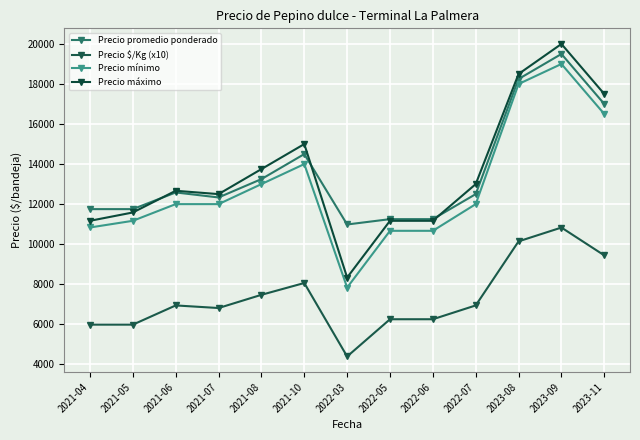

Between 2022-06 and 2021-04, which is larger?

2021-04